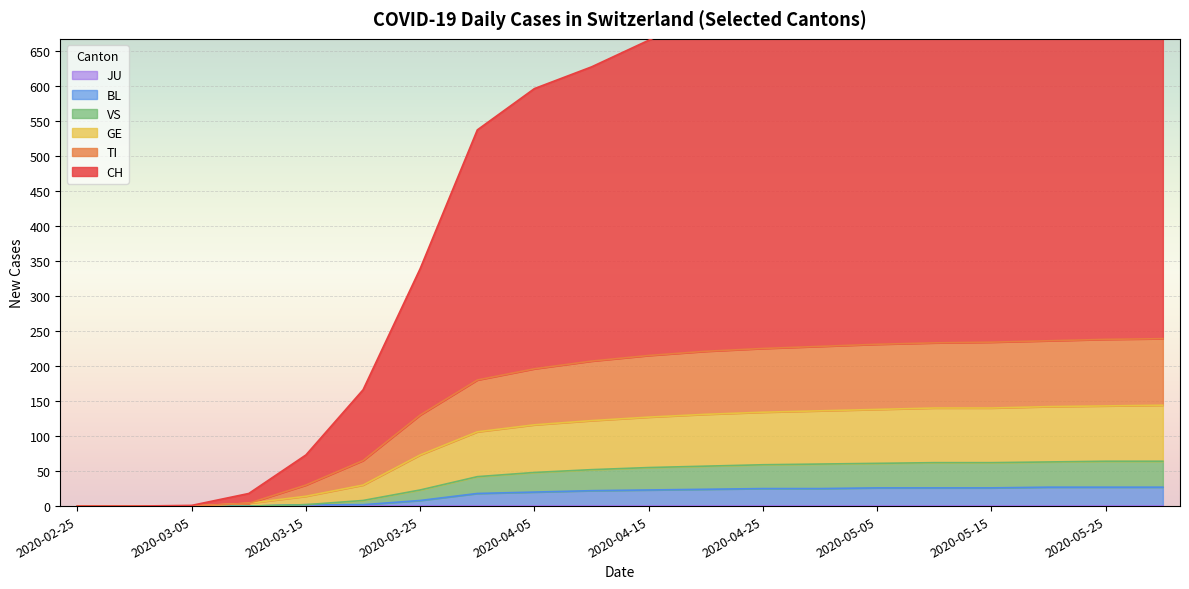

Where is GE nearest to the value 72?

2020-03-25